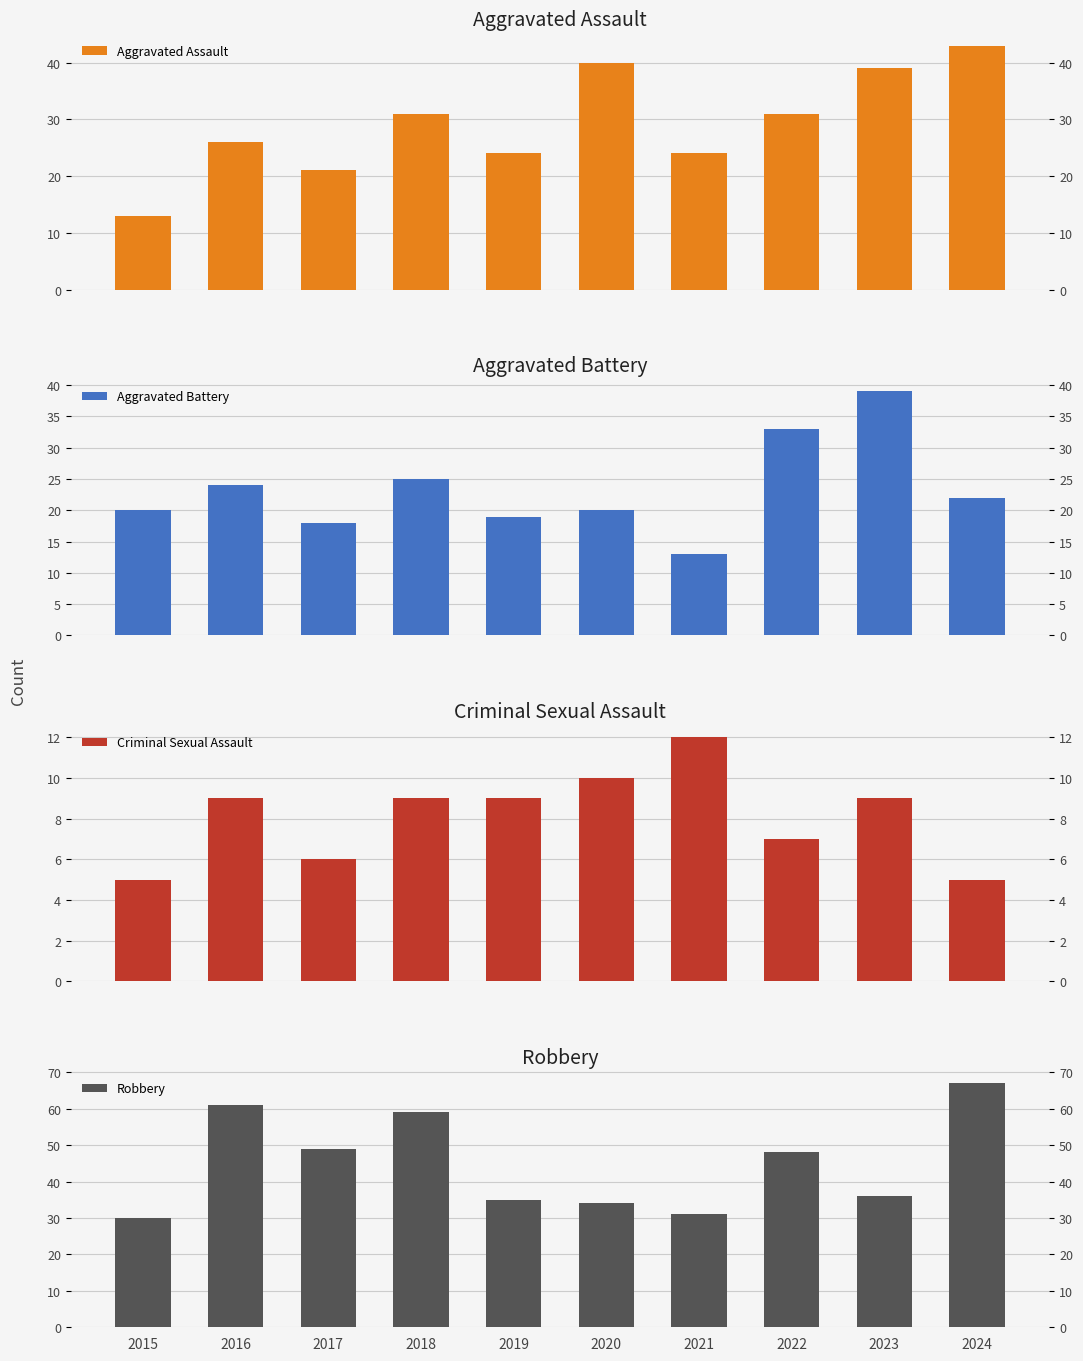

What is the value of the Aggravated Assault bar at the 3rd from the left?

21